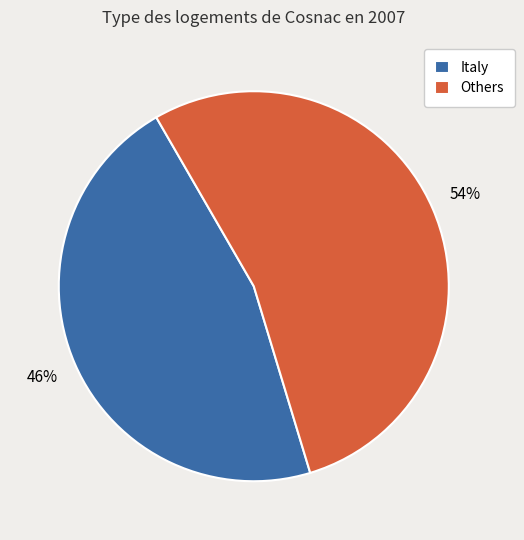

Which slice represents more than half of the pie?

Others